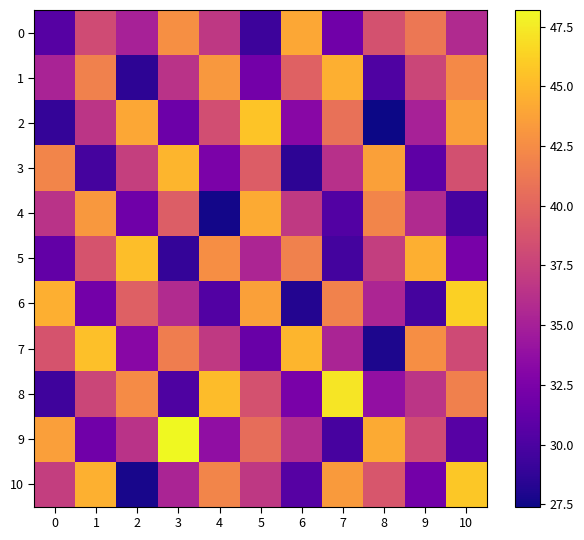

Which category has the lowest value across all series?

8